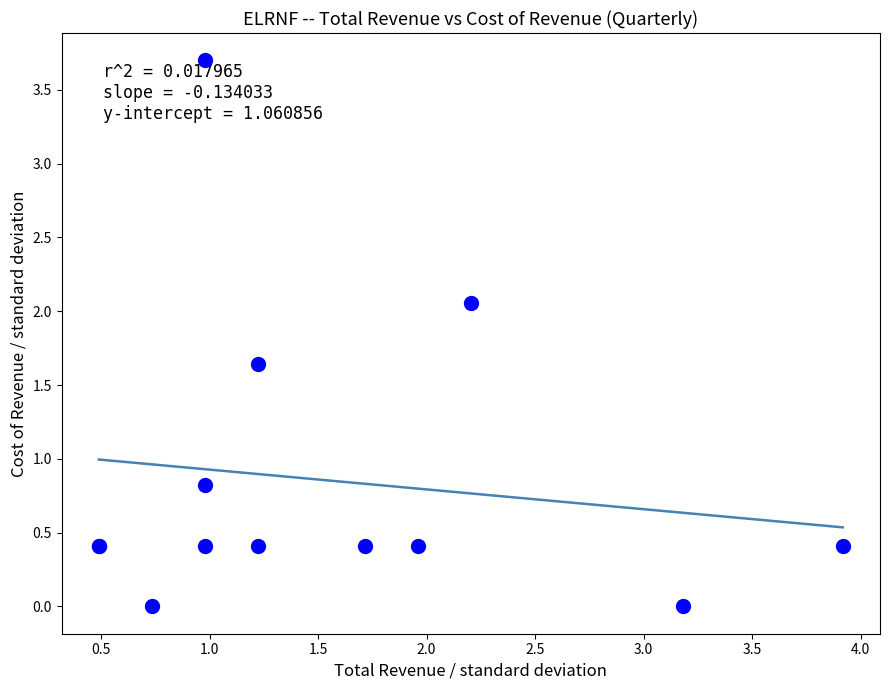

What Y value in the scatter plot is closest to 1?

0.8